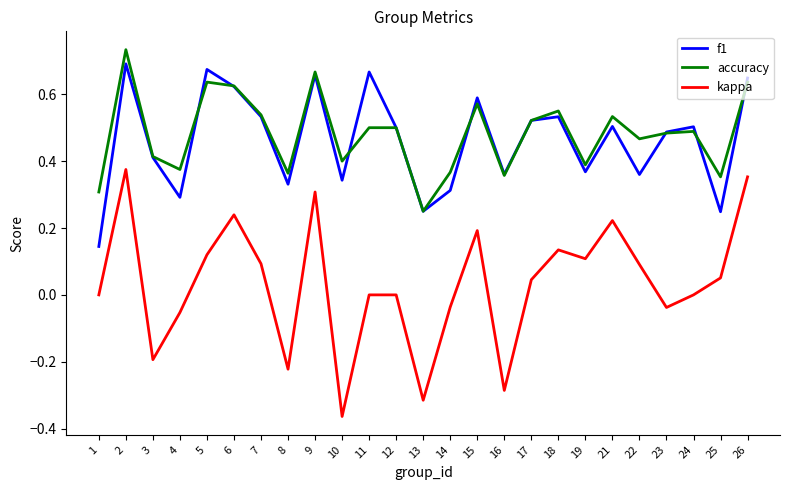

At which category does the chart reach its minimum across all series?

10